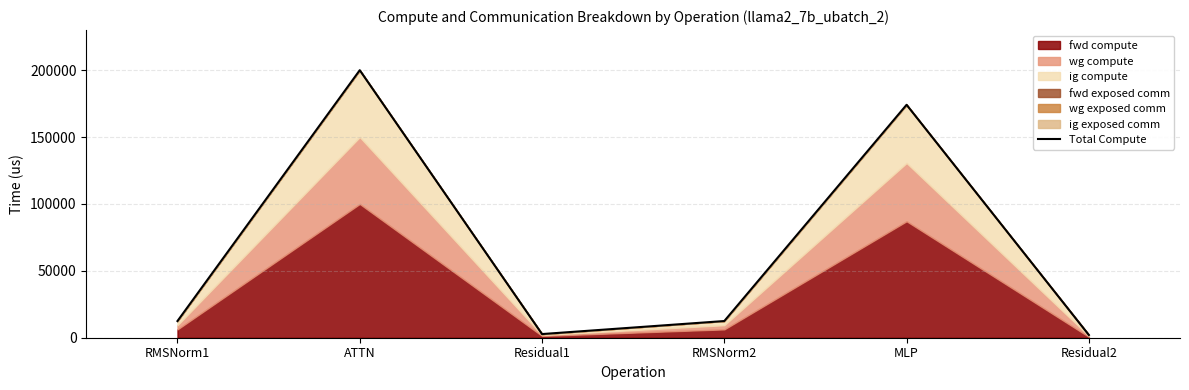

What is the smallest value displayed?

2054.5